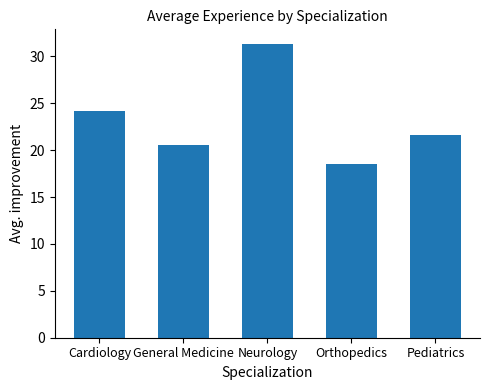

How many data points does each series have?

5